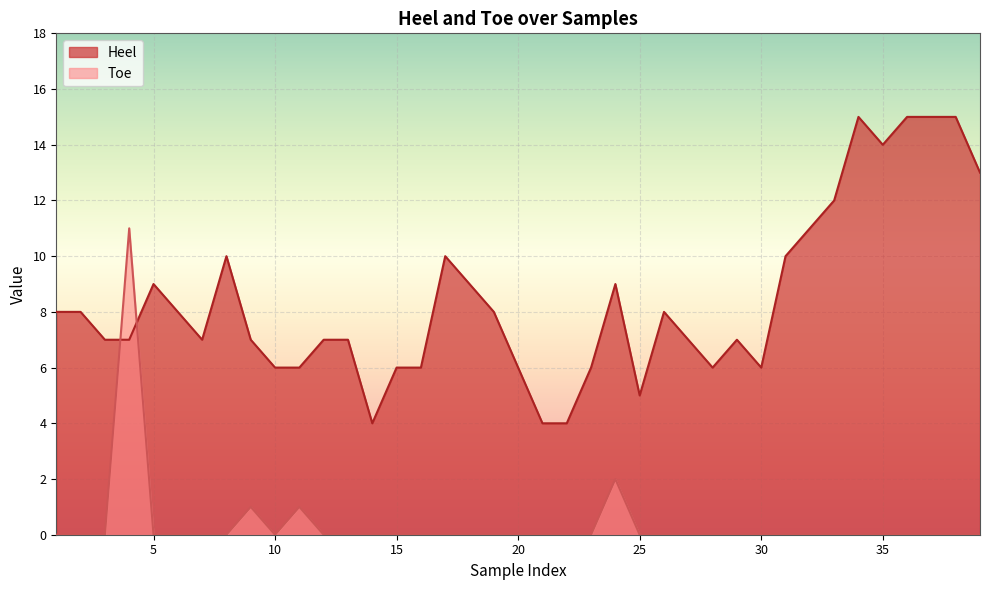

Which series has the largest total across all categories?

Heel